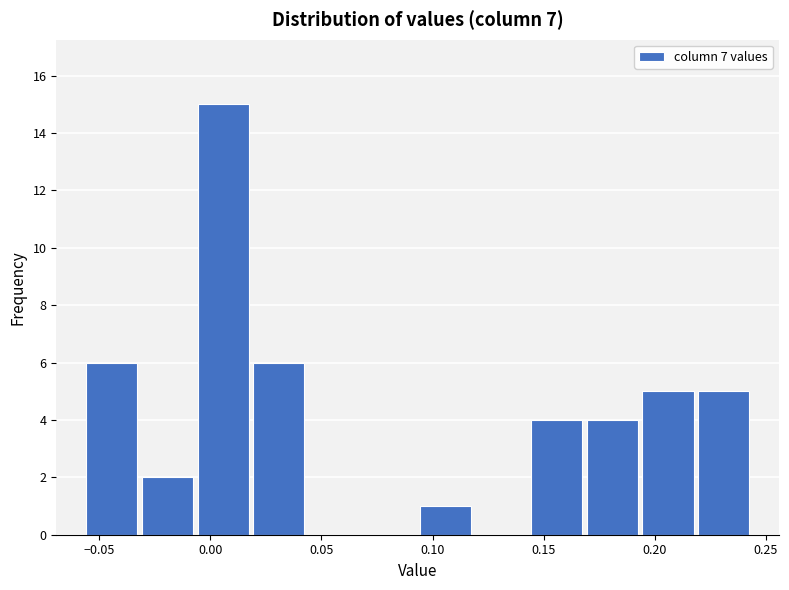

What is the height of the bar covering -0.030 to -0.005 on the x-axis? Neither the bar edges nor the heights are printed on the chart, so give them approximately, as read against the axes.

2